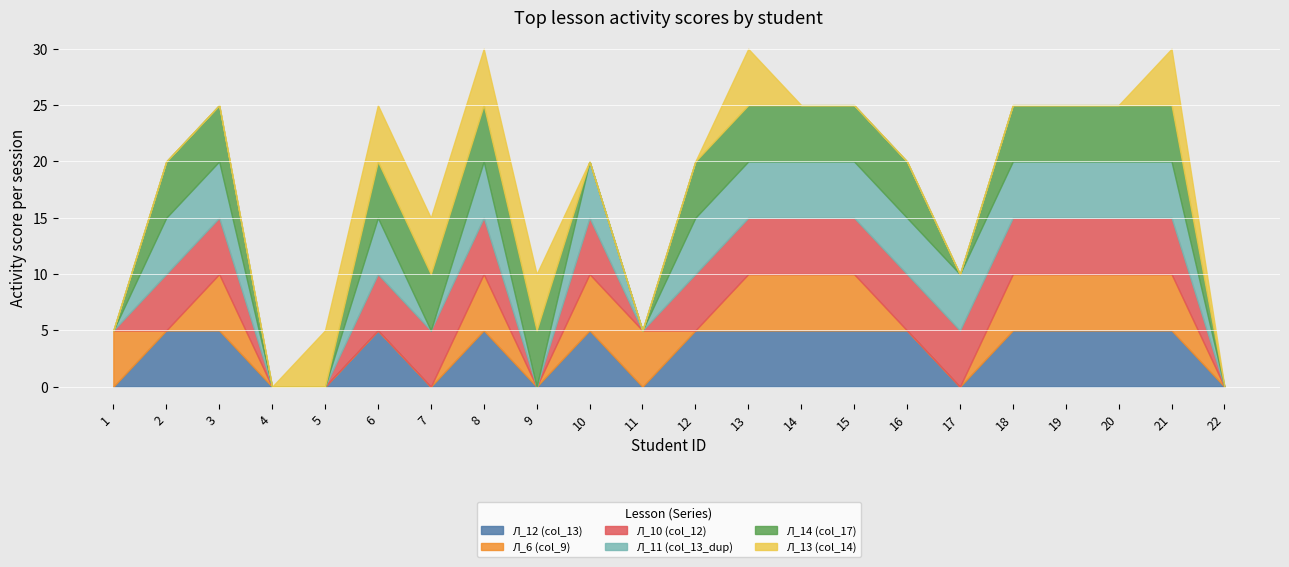

Where is the first local minimum for Л_11 (col_13_dup)?

7